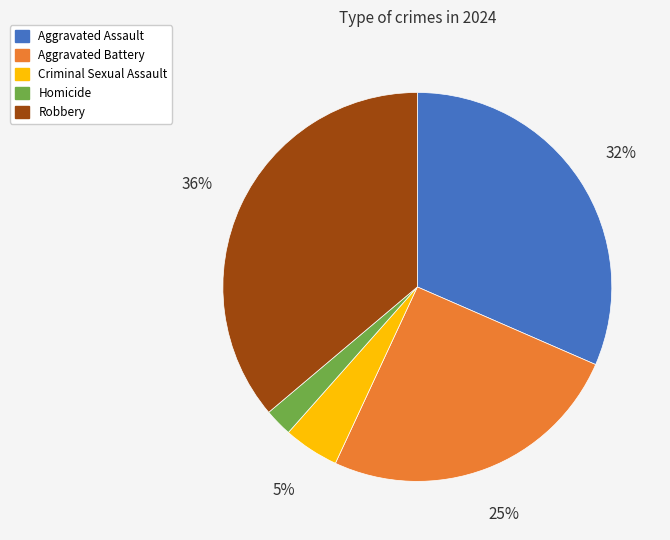

What percentage is the Aggravated Assault slice, to the nearest percent?

32%